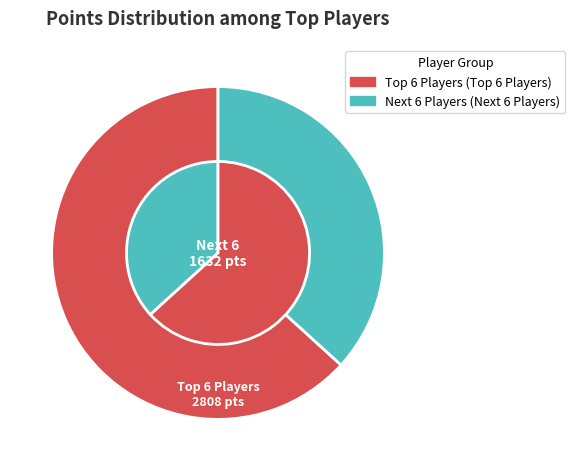

Is it true that Rimato is 1% of the pie?

False